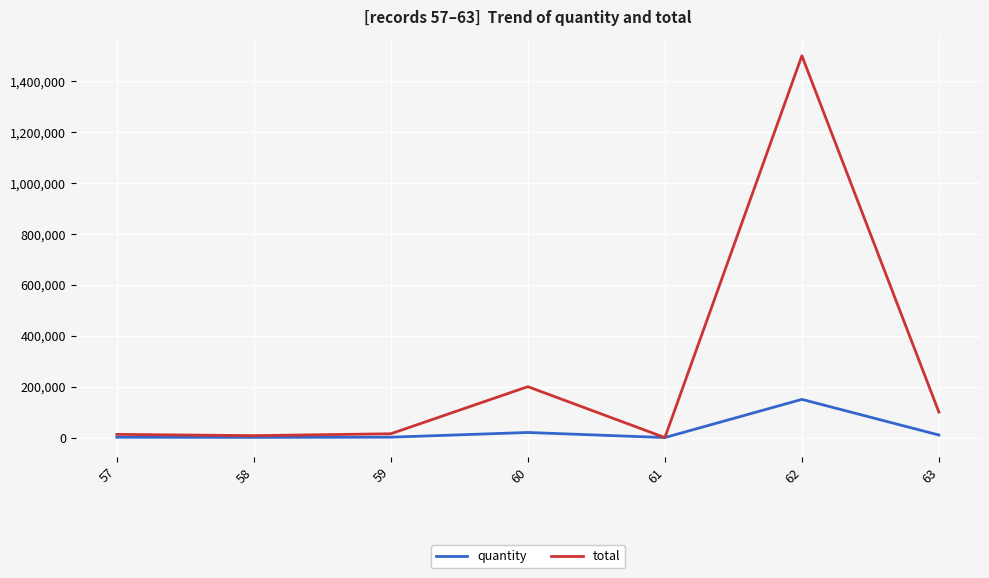

Rank the series by their maximum value, from lowest to highest.

quantity, total